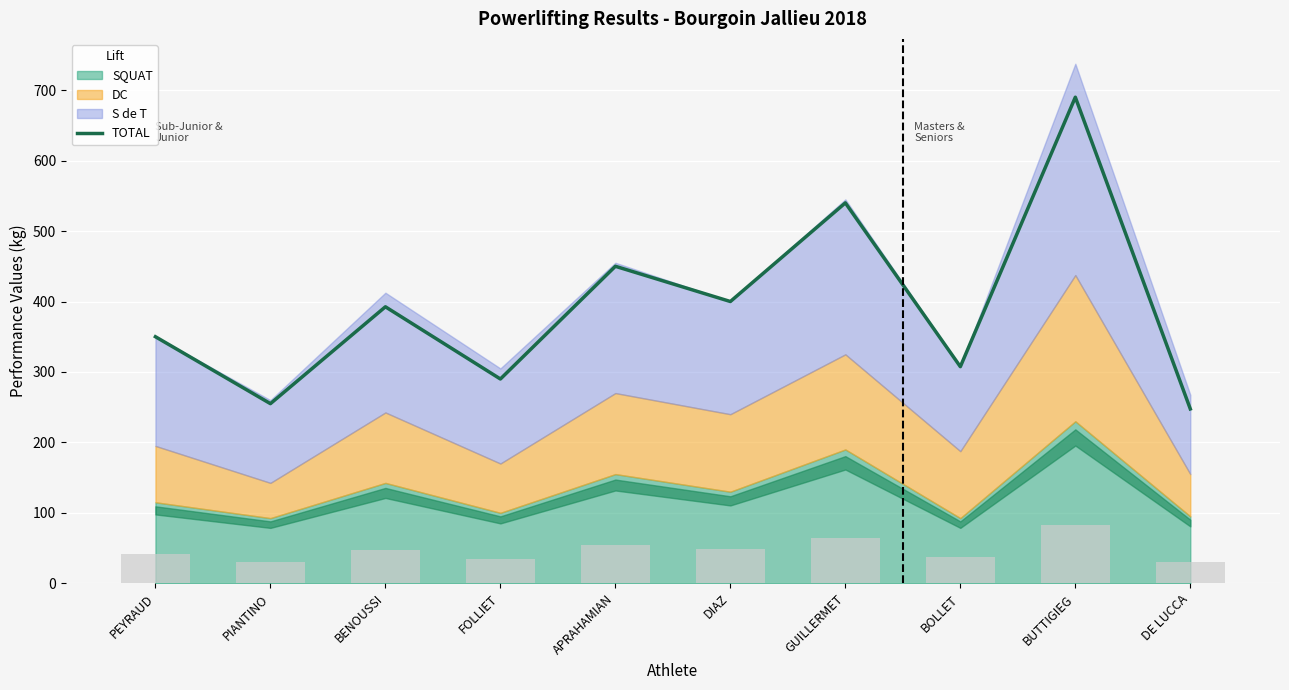

True or false: TOTAL has a value of 350.0 at PEYRAUD.

True